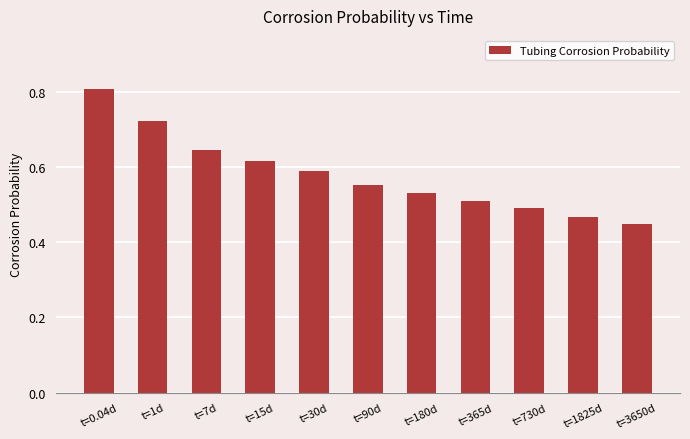

Is it true that the value at t=15d is 1.1?

False